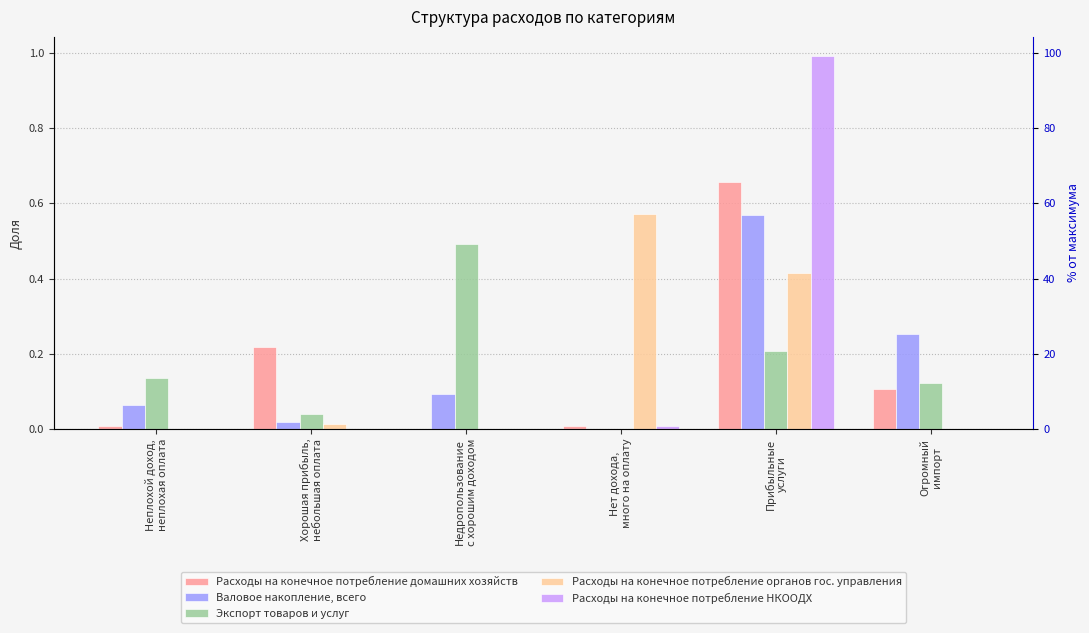

Which category has the lowest value in the Валовое накопление, всего series?

Нет дохода,
много на оплату